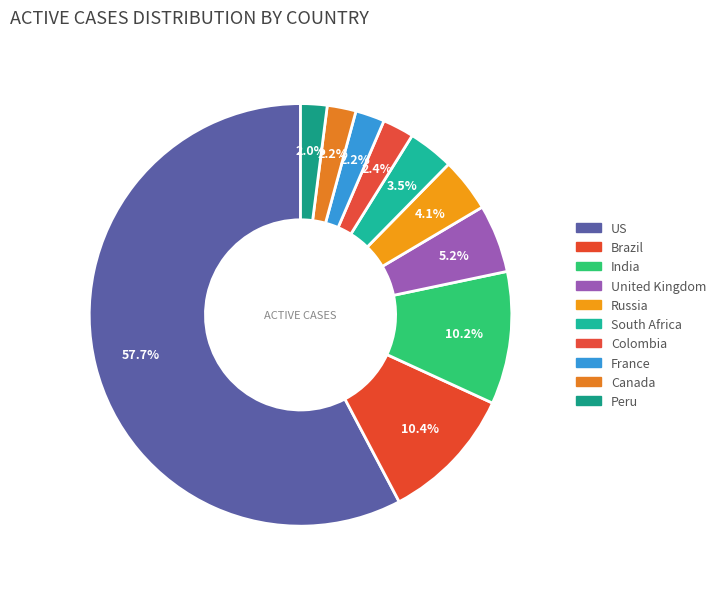

Which slice is the smallest?

Peru